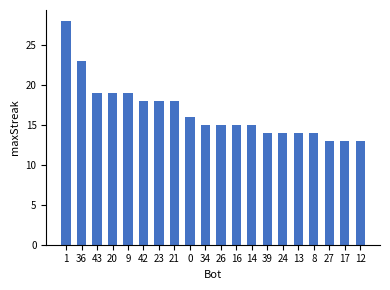

Are the bars horizontal?

No